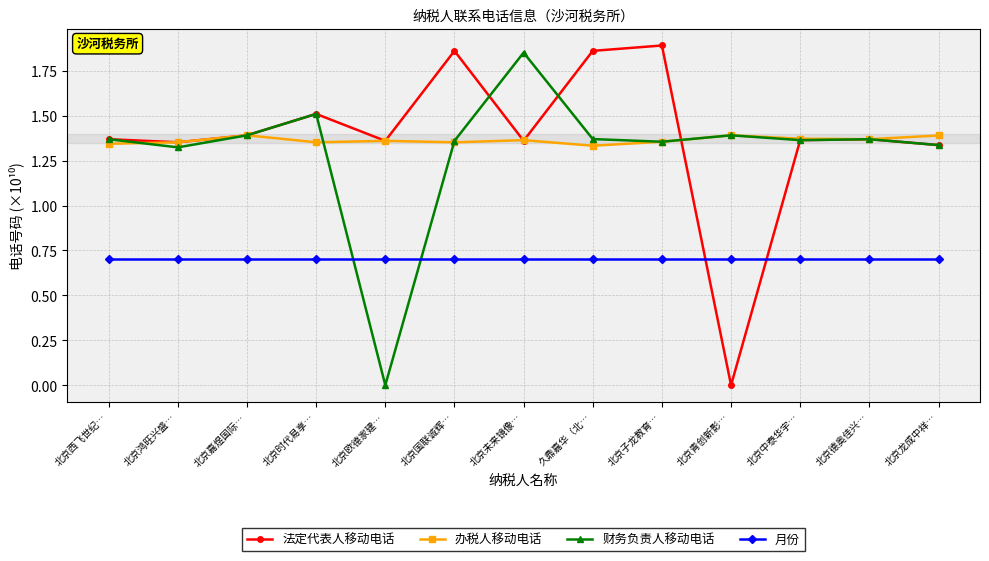

Rank the series by their maximum value, from lowest to highest.

月份, 办税人移动电话, 财务负责人移动电话, 法定代表人移动电话